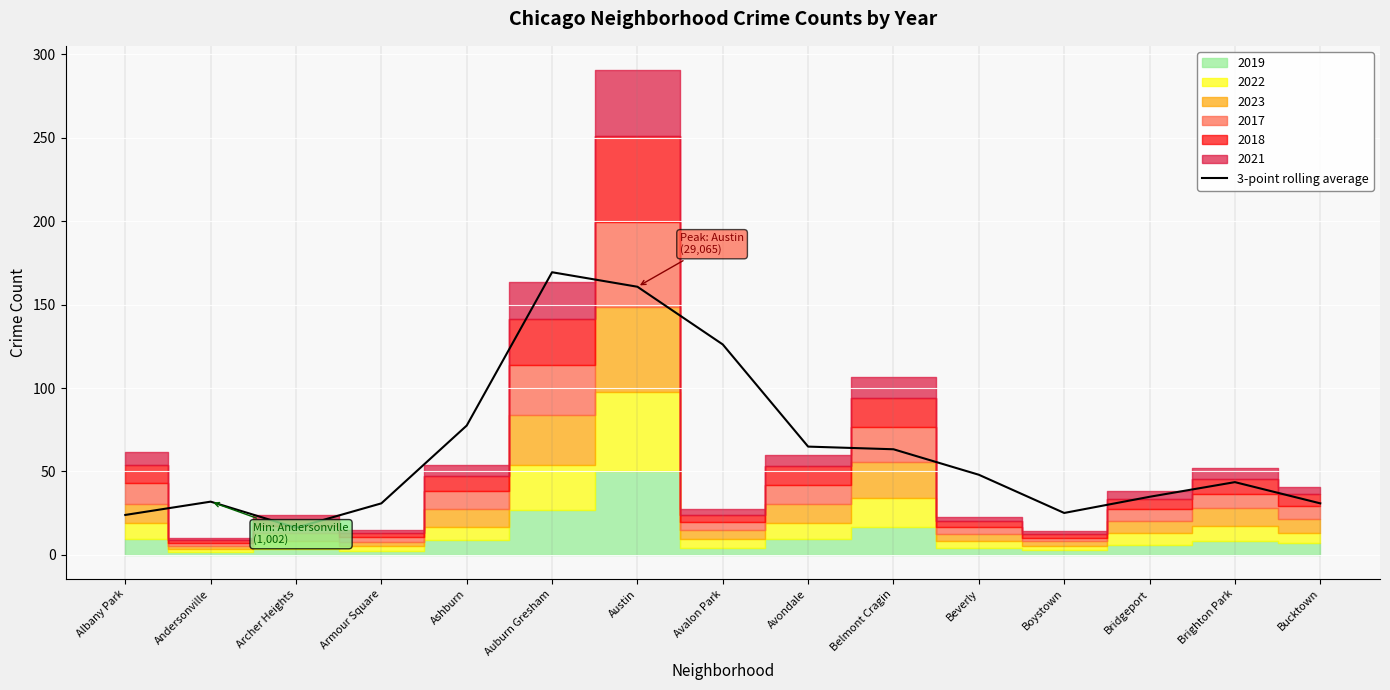

Rank the categories by value from highest to lowest.

Auburn Gresham, Austin, Avalon Park, Ashburn, Avondale, Belmont Cragin, Beverly, Brighton Park, Bridgeport, Andersonville, Bucktown, Armour Square, Boystown, Albany Park, Archer Heights